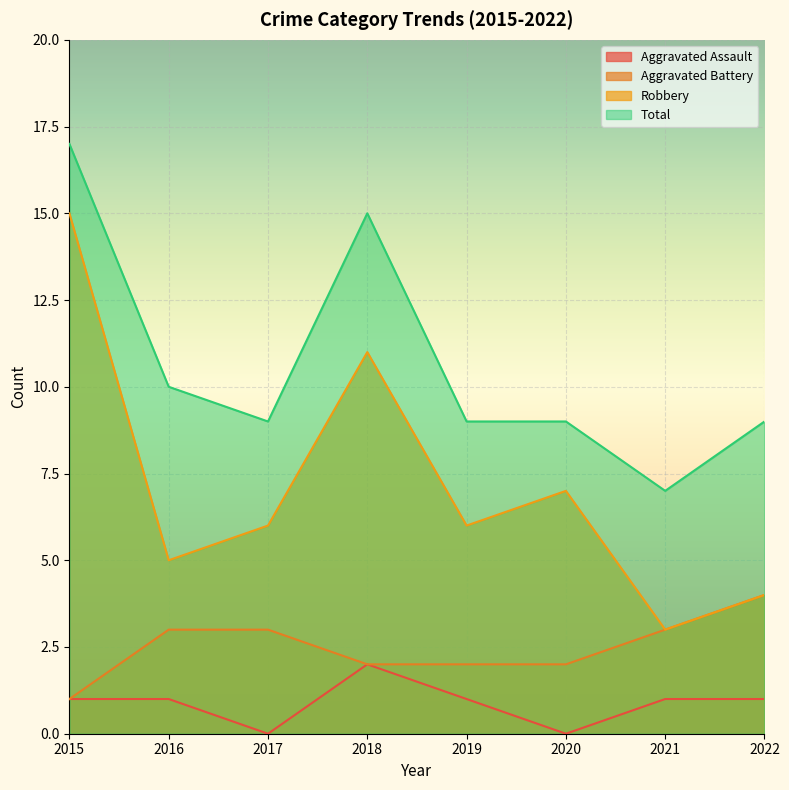

What is the total value across all series at 2016?

19